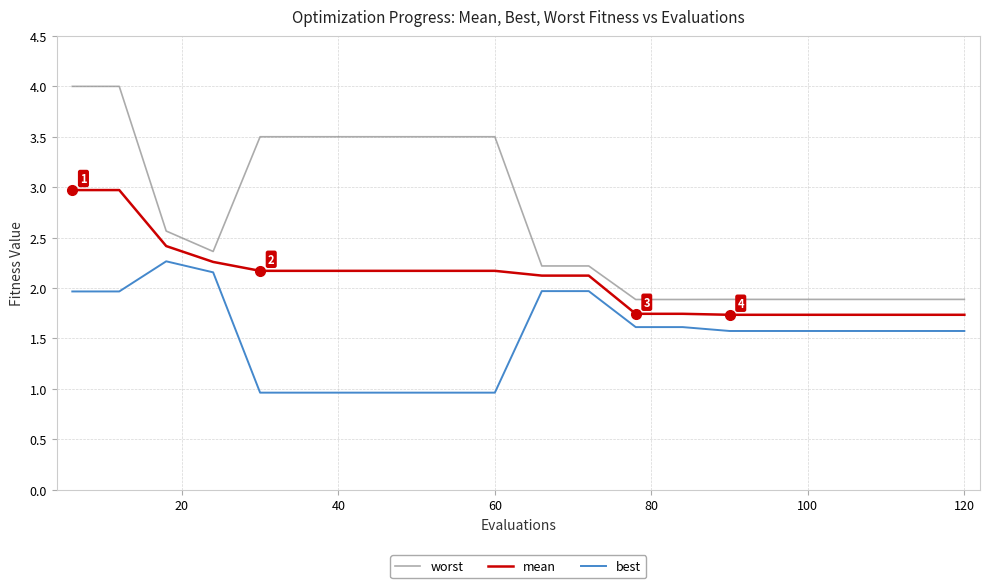

At how many categories does at least one series exceed 1?

20